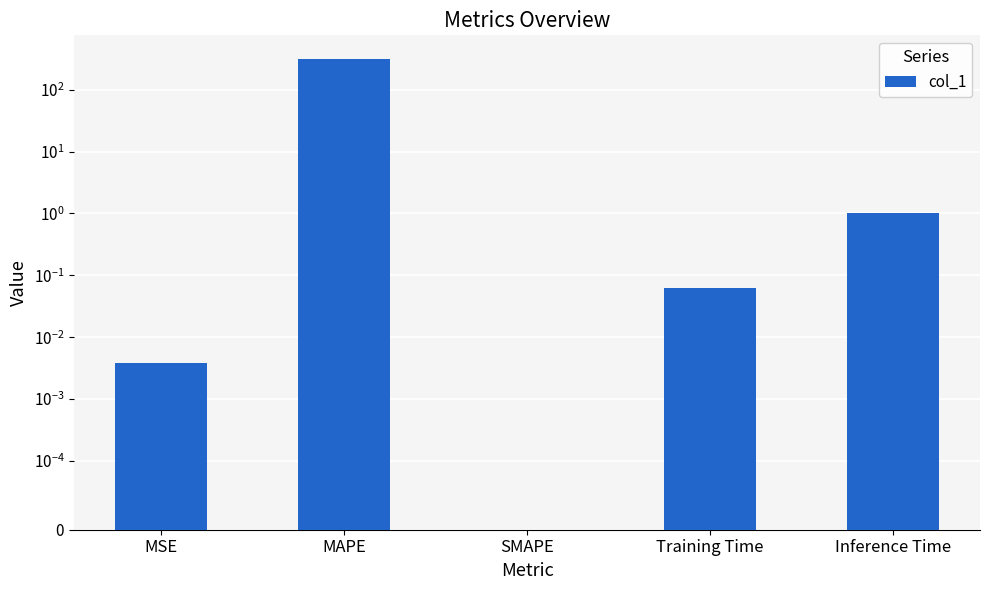

Reading left to right, transcribe all the data shown in this chart.

MSE=0.0	MAPE=314.4	SMAPE=0.0	Training Time=0.1	Inference Time=1.0